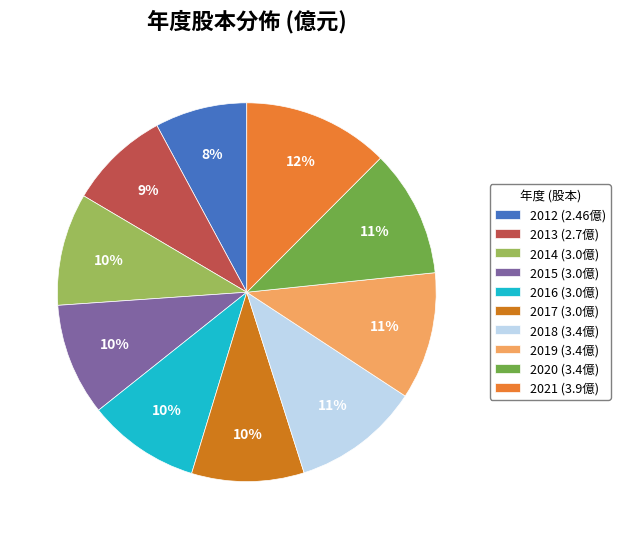

True or false: 2015 accounts for 10% of the total.

True